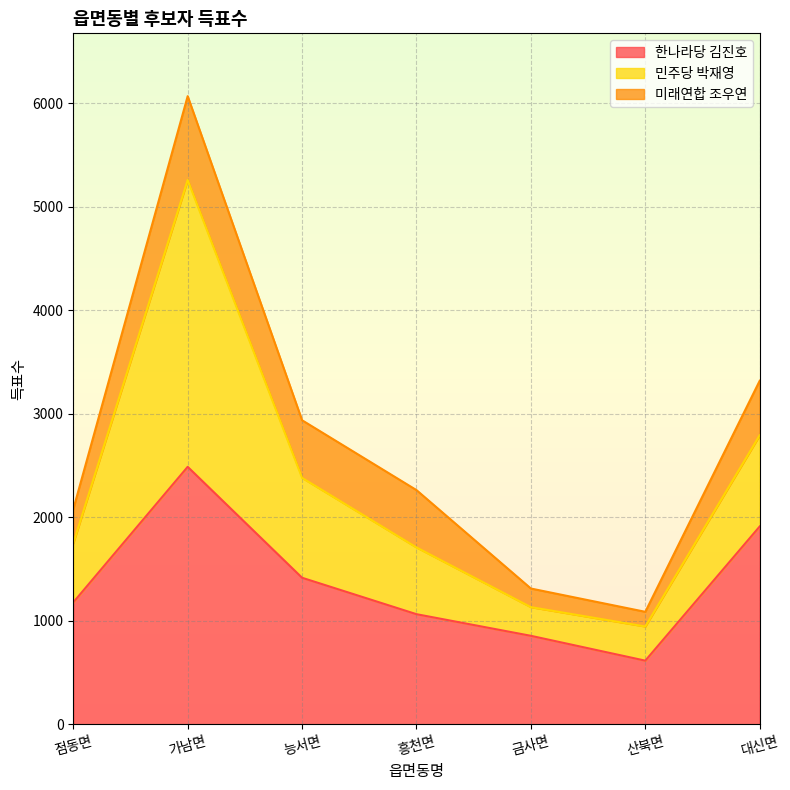

Which series changed the most between 가남면 and 흥천면?

민주당 박재영